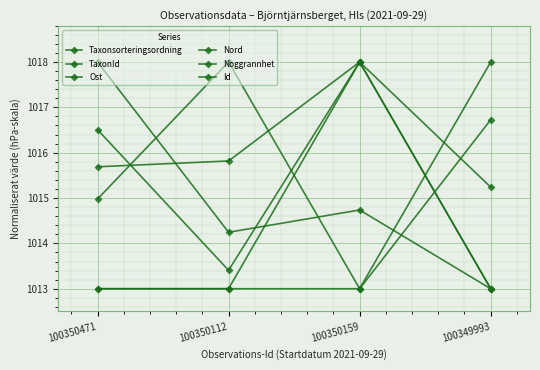

How many values in the Ost series are below 1016?

2